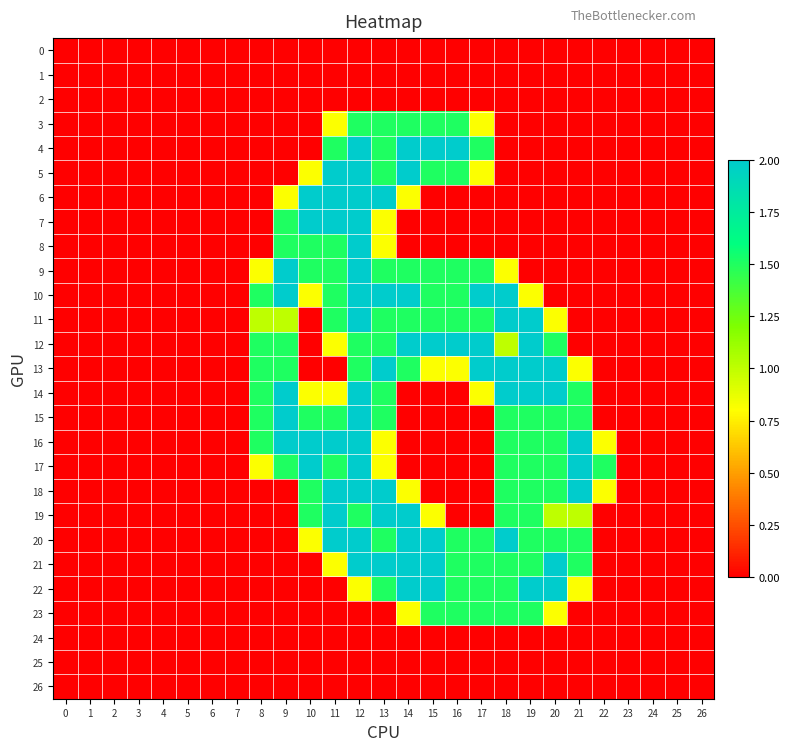

Reading left to right, transcribe all the data shown in this chart.

0: 0=0.0	1=0.0	2=0.0	3=0.0	4=0.0	5=0.0	6=0.0	7=0.0	8=0.0	9=0.0	10=0.0	11=0.0	12=0.0	13=0.0	14=0.0	15=0.0	16=0.0	17=0.0	18=0.0	19=0.0	20=0.0	21=0.0	22=0.0	23=0.0	24=0.0	25=0.0	26=0.0
1: 0=0.0	1=0.0	2=0.0	3=0.0	4=0.0	5=0.0	6=0.0	7=0.0	8=0.0	9=0.0	10=0.0	11=0.0	12=0.0	13=0.0	14=0.0	15=0.0	16=0.0	17=0.0	18=0.0	19=0.0	20=0.0	21=0.0	22=0.0	23=0.0	24=0.0	25=0.0	26=0.0
2: 0=0.0	1=0.0	2=0.0	3=0.0	4=0.0	5=0.0	6=0.0	7=0.0	8=0.0	9=0.0	10=0.0	11=0.0	12=0.0	13=0.0	14=0.0	15=0.0	16=0.0	17=0.0	18=0.0	19=0.0	20=0.0	21=0.0	22=0.0	23=0.0	24=0.0	25=0.0	26=0.0
3: 0=0.0	1=0.0	2=0.0	3=0.0	4=0.0	5=0.0	6=0.0	7=0.0	8=0.0	9=0.0	10=0.0	11=0.8	12=1.5	13=1.5	14=1.5	15=1.5	16=1.5	17=0.8	18=0.0	19=0.0	20=0.0	21=0.0	22=0.0	23=0.0	24=0.0	25=0.0	26=0.0
4: 0=0.0	1=0.0	2=0.0	3=0.0	4=0.0	5=0.0	6=0.0	7=0.0	8=0.0	9=0.0	10=0.0	11=1.5	12=2.0	13=1.5	14=2.0	15=2.0	16=2.0	17=1.5	18=0.0	19=0.0	20=0.0	21=0.0	22=0.0	23=0.0	24=0.0	25=0.0	26=0.0
5: 0=0.0	1=0.0	2=0.0	3=0.0	4=0.0	5=0.0	6=0.0	7=0.0	8=0.0	9=0.0	10=0.8	11=2.0	12=2.0	13=1.5	14=2.0	15=1.5	16=1.5	17=0.8	18=0.0	19=0.0	20=0.0	21=0.0	22=0.0	23=0.0	24=0.0	25=0.0	26=0.0
6: 0=0.0	1=0.0	2=0.0	3=0.0	4=0.0	5=0.0	6=0.0	7=0.0	8=0.0	9=0.8	10=2.0	11=2.0	12=2.0	13=2.0	14=0.8	15=0.0	16=0.0	17=0.0	18=0.0	19=0.0	20=0.0	21=0.0	22=0.0	23=0.0	24=0.0	25=0.0	26=0.0
7: 0=0.0	1=0.0	2=0.0	3=0.0	4=0.0	5=0.0	6=0.0	7=0.0	8=0.0	9=1.5	10=2.0	11=2.0	12=2.0	13=0.8	14=0.0	15=0.0	16=0.0	17=0.0	18=0.0	19=0.0	20=0.0	21=0.0	22=0.0	23=0.0	24=0.0	25=0.0	26=0.0
8: 0=0.0	1=0.0	2=0.0	3=0.0	4=0.0	5=0.0	6=0.0	7=0.0	8=0.0	9=1.5	10=1.5	11=1.5	12=2.0	13=0.8	14=0.0	15=0.0	16=0.0	17=0.0	18=0.0	19=0.0	20=0.0	21=0.0	22=0.0	23=0.0	24=0.0	25=0.0	26=0.0
9: 0=0.0	1=0.0	2=0.0	3=0.0	4=0.0	5=0.0	6=0.0	7=0.0	8=0.8	9=2.0	10=1.5	11=1.5	12=2.0	13=1.5	14=1.5	15=1.5	16=1.5	17=1.5	18=0.8	19=0.0	20=0.0	21=0.0	22=0.0	23=0.0	24=0.0	25=0.0	26=0.0
10: 0=0.0	1=0.0	2=0.0	3=0.0	4=0.0	5=0.0	6=0.0	7=0.0	8=1.5	9=2.0	10=0.8	11=1.5	12=2.0	13=2.0	14=2.0	15=1.5	16=1.5	17=2.0	18=2.0	19=0.8	20=0.0	21=0.0	22=0.0	23=0.0	24=0.0	25=0.0	26=0.0
11: 0=0.0	1=0.0	2=0.0	3=0.0	4=0.0	5=0.0	6=0.0	7=0.0	8=1.0	9=1.0	10=0.0	11=1.5	12=2.0	13=1.5	14=1.5	15=1.5	16=1.5	17=1.5	18=2.0	19=2.0	20=0.8	21=0.0	22=0.0	23=0.0	24=0.0	25=0.0	26=0.0
12: 0=0.0	1=0.0	2=0.0	3=0.0	4=0.0	5=0.0	6=0.0	7=0.0	8=1.5	9=1.5	10=0.0	11=0.8	12=1.5	13=1.5	14=2.0	15=2.0	16=2.0	17=2.0	18=1.0	19=2.0	20=1.5	21=0.0	22=0.0	23=0.0	24=0.0	25=0.0	26=0.0
13: 0=0.0	1=0.0	2=0.0	3=0.0	4=0.0	5=0.0	6=0.0	7=0.0	8=1.5	9=1.5	10=0.0	11=0.0	12=1.5	13=2.0	14=1.5	15=0.8	16=0.8	17=2.0	18=2.0	19=2.0	20=2.0	21=0.8	22=0.0	23=0.0	24=0.0	25=0.0	26=0.0
14: 0=0.0	1=0.0	2=0.0	3=0.0	4=0.0	5=0.0	6=0.0	7=0.0	8=1.5	9=2.0	10=0.8	11=0.8	12=2.0	13=1.5	14=0.0	15=0.0	16=0.0	17=0.8	18=2.0	19=2.0	20=2.0	21=1.5	22=0.0	23=0.0	24=0.0	25=0.0	26=0.0
15: 0=0.0	1=0.0	2=0.0	3=0.0	4=0.0	5=0.0	6=0.0	7=0.0	8=1.5	9=2.0	10=1.5	11=1.5	12=2.0	13=1.5	14=0.0	15=0.0	16=0.0	17=0.0	18=1.5	19=1.5	20=1.5	21=1.5	22=0.0	23=0.0	24=0.0	25=0.0	26=0.0
16: 0=0.0	1=0.0	2=0.0	3=0.0	4=0.0	5=0.0	6=0.0	7=0.0	8=1.5	9=2.0	10=2.0	11=2.0	12=2.0	13=0.8	14=0.0	15=0.0	16=0.0	17=0.0	18=1.5	19=1.5	20=1.5	21=2.0	22=0.8	23=0.0	24=0.0	25=0.0	26=0.0
17: 0=0.0	1=0.0	2=0.0	3=0.0	4=0.0	5=0.0	6=0.0	7=0.0	8=0.8	9=1.5	10=2.0	11=1.5	12=2.0	13=0.8	14=0.0	15=0.0	16=0.0	17=0.0	18=1.5	19=1.5	20=1.5	21=2.0	22=1.5	23=0.0	24=0.0	25=0.0	26=0.0
18: 0=0.0	1=0.0	2=0.0	3=0.0	4=0.0	5=0.0	6=0.0	7=0.0	8=0.0	9=0.0	10=1.5	11=2.0	12=2.0	13=2.0	14=0.8	15=0.0	16=0.0	17=0.0	18=1.5	19=1.5	20=1.5	21=2.0	22=0.8	23=0.0	24=0.0	25=0.0	26=0.0
19: 0=0.0	1=0.0	2=0.0	3=0.0	4=0.0	5=0.0	6=0.0	7=0.0	8=0.0	9=0.0	10=1.5	11=2.0	12=1.5	13=2.0	14=2.0	15=0.8	16=0.0	17=0.0	18=1.5	19=1.5	20=1.0	21=1.0	22=0.0	23=0.0	24=0.0	25=0.0	26=0.0
20: 0=0.0	1=0.0	2=0.0	3=0.0	4=0.0	5=0.0	6=0.0	7=0.0	8=0.0	9=0.0	10=0.8	11=2.0	12=2.0	13=1.5	14=2.0	15=2.0	16=1.5	17=1.5	18=2.0	19=1.5	20=1.5	21=1.5	22=0.0	23=0.0	24=0.0	25=0.0	26=0.0
21: 0=0.0	1=0.0	2=0.0	3=0.0	4=0.0	5=0.0	6=0.0	7=0.0	8=0.0	9=0.0	10=0.0	11=0.8	12=2.0	13=2.0	14=2.0	15=2.0	16=1.5	17=1.5	18=1.5	19=1.5	20=2.0	21=1.5	22=0.0	23=0.0	24=0.0	25=0.0	26=0.0
22: 0=0.0	1=0.0	2=0.0	3=0.0	4=0.0	5=0.0	6=0.0	7=0.0	8=0.0	9=0.0	10=0.0	11=0.0	12=0.8	13=1.5	14=2.0	15=2.0	16=1.5	17=1.5	18=1.5	19=2.0	20=2.0	21=0.8	22=0.0	23=0.0	24=0.0	25=0.0	26=0.0
23: 0=0.0	1=0.0	2=0.0	3=0.0	4=0.0	5=0.0	6=0.0	7=0.0	8=0.0	9=0.0	10=0.0	11=0.0	12=0.0	13=0.0	14=0.8	15=1.5	16=1.5	17=1.5	18=1.5	19=1.5	20=0.8	21=0.0	22=0.0	23=0.0	24=0.0	25=0.0	26=0.0
24: 0=0.0	1=0.0	2=0.0	3=0.0	4=0.0	5=0.0	6=0.0	7=0.0	8=0.0	9=0.0	10=0.0	11=0.0	12=0.0	13=0.0	14=0.0	15=0.0	16=0.0	17=0.0	18=0.0	19=0.0	20=0.0	21=0.0	22=0.0	23=0.0	24=0.0	25=0.0	26=0.0
25: 0=0.0	1=0.0	2=0.0	3=0.0	4=0.0	5=0.0	6=0.0	7=0.0	8=0.0	9=0.0	10=0.0	11=0.0	12=0.0	13=0.0	14=0.0	15=0.0	16=0.0	17=0.0	18=0.0	19=0.0	20=0.0	21=0.0	22=0.0	23=0.0	24=0.0	25=0.0	26=0.0
26: 0=0.0	1=0.0	2=0.0	3=0.0	4=0.0	5=0.0	6=0.0	7=0.0	8=0.0	9=0.0	10=0.0	11=0.0	12=0.0	13=0.0	14=0.0	15=0.0	16=0.0	17=0.0	18=0.0	19=0.0	20=0.0	21=0.0	22=0.0	23=0.0	24=0.0	25=0.0	26=0.0